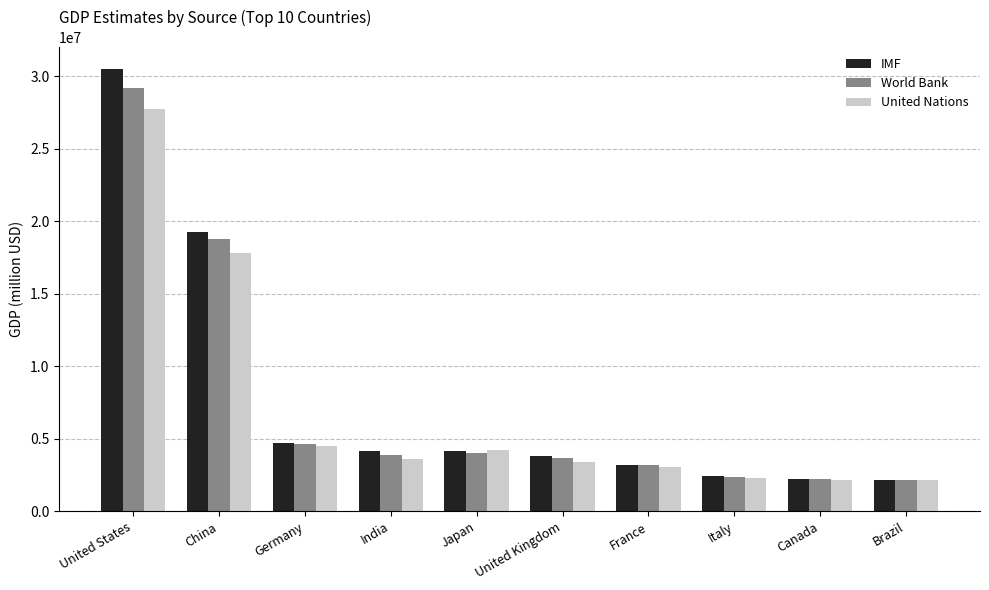

Which series changed the most between United States and Japan?

IMF